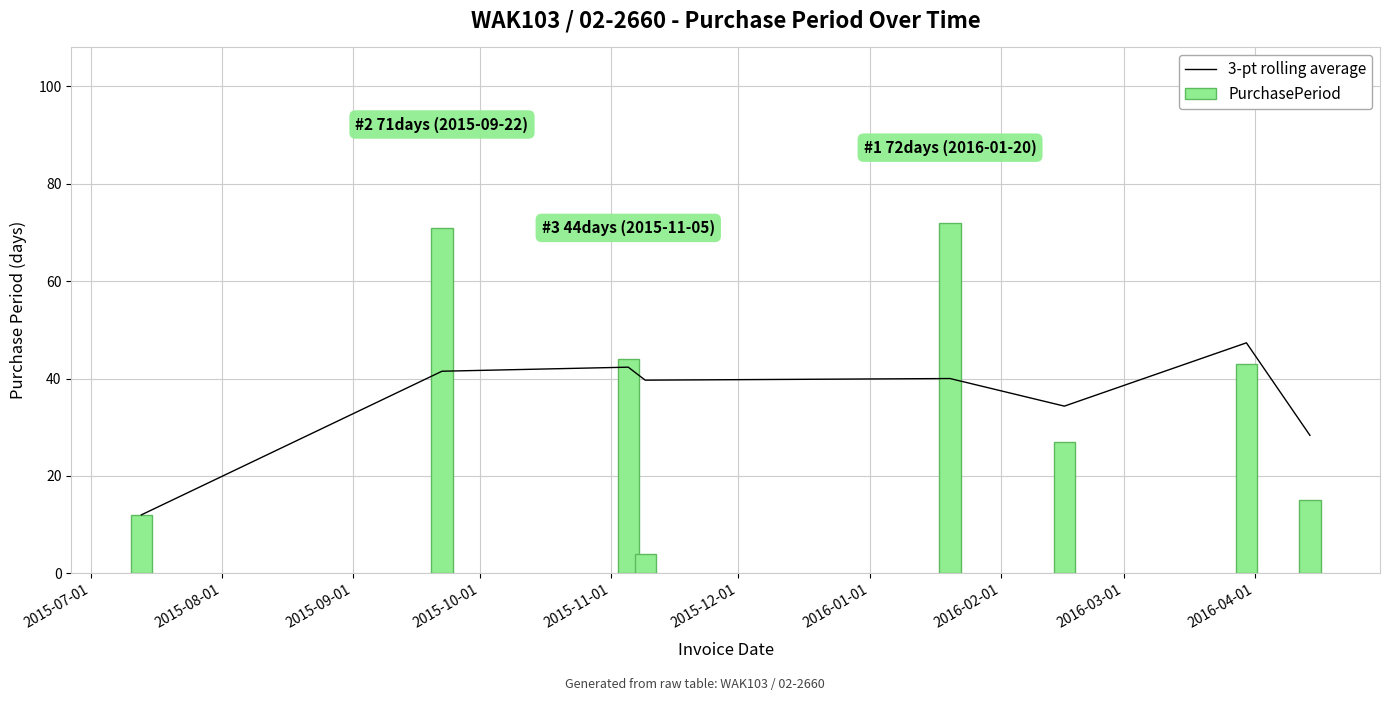

What is the smallest value displayed?

4.0